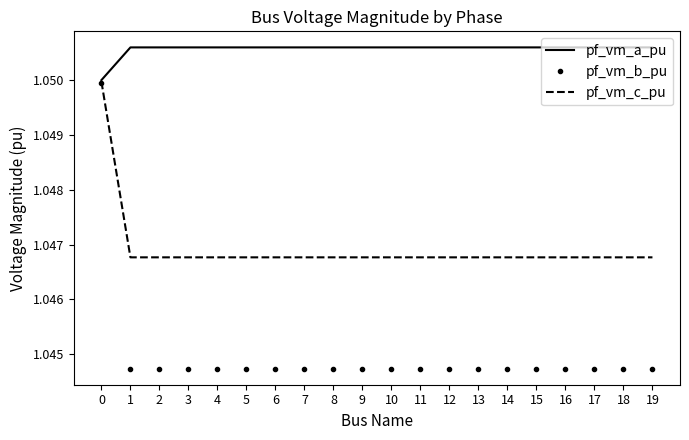

Between 0 and 7, which series saw the biggest shift?

pf_vm_b_pu